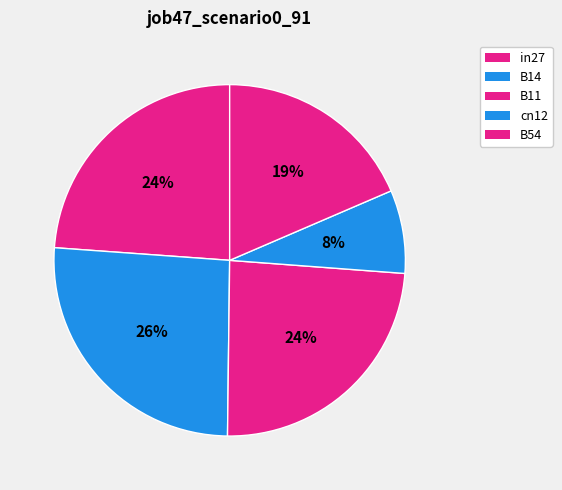

What percentage is NOT represented by B54?

81.5%